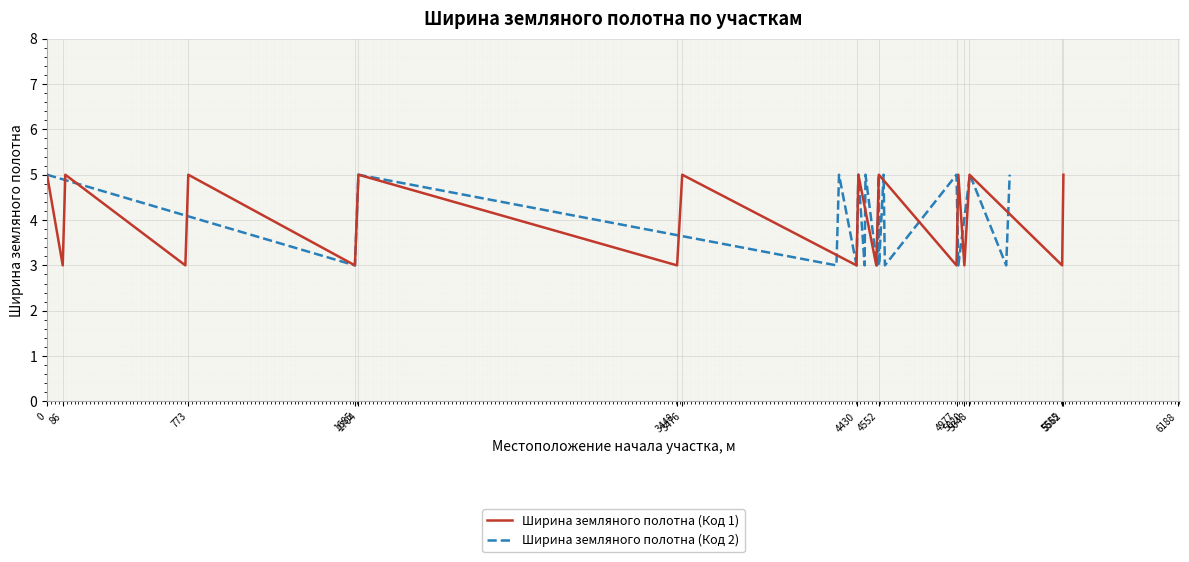

What is the maximum value for Ширина земляного полотна (Код 1)?

5